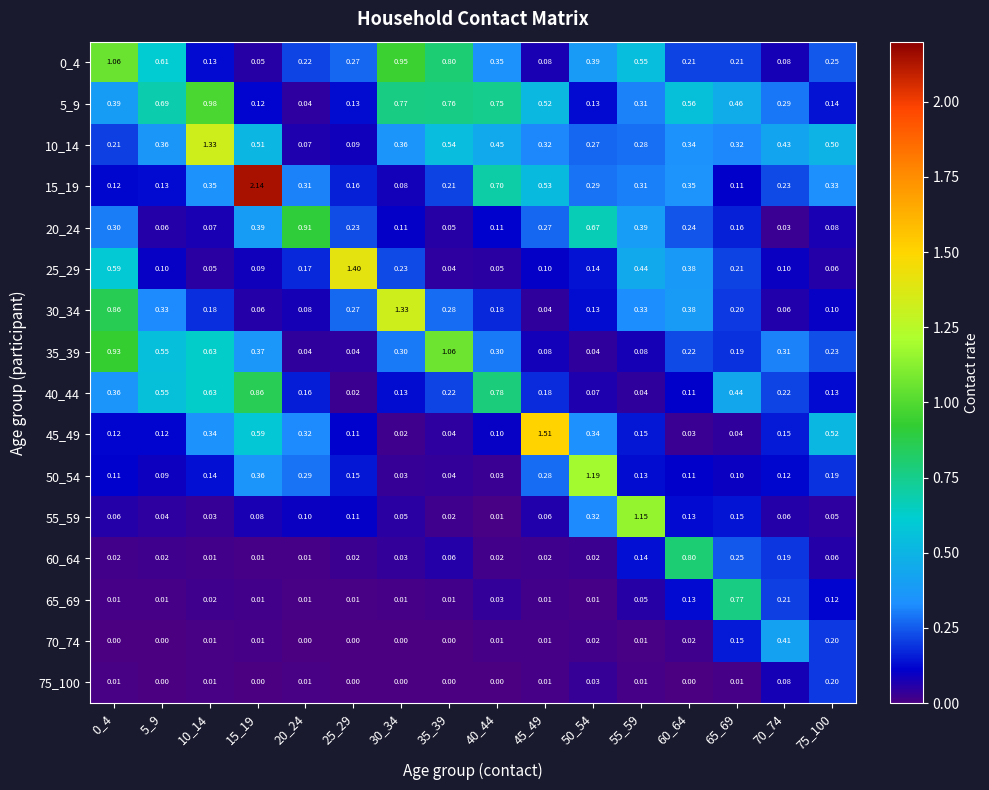

Is the value of 45_49 at 25_29 greater than the value of 20_24 at 5_9?

Yes